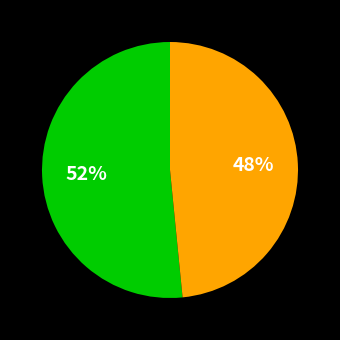

To the nearest percent, what is the average slice percentage?

50%